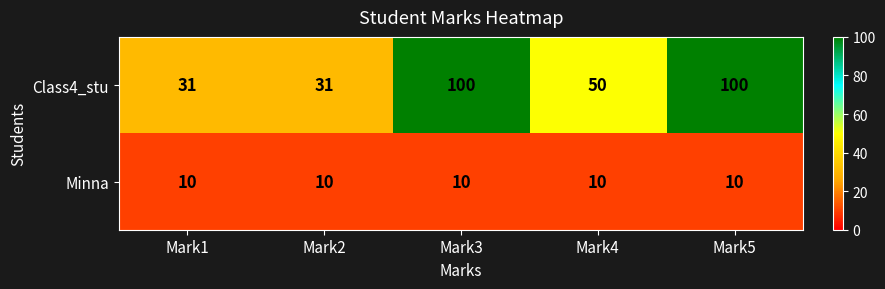

The Minna series shows 10 at Mark4. True or false?

True